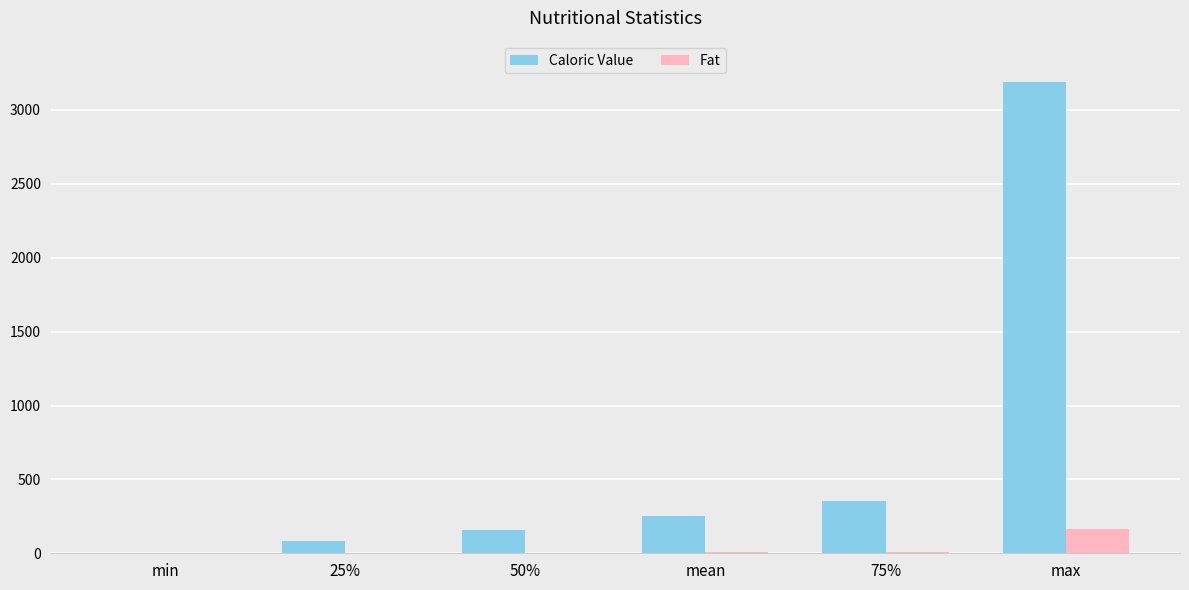

At which label is Caloric Value closest to 1595?

75%